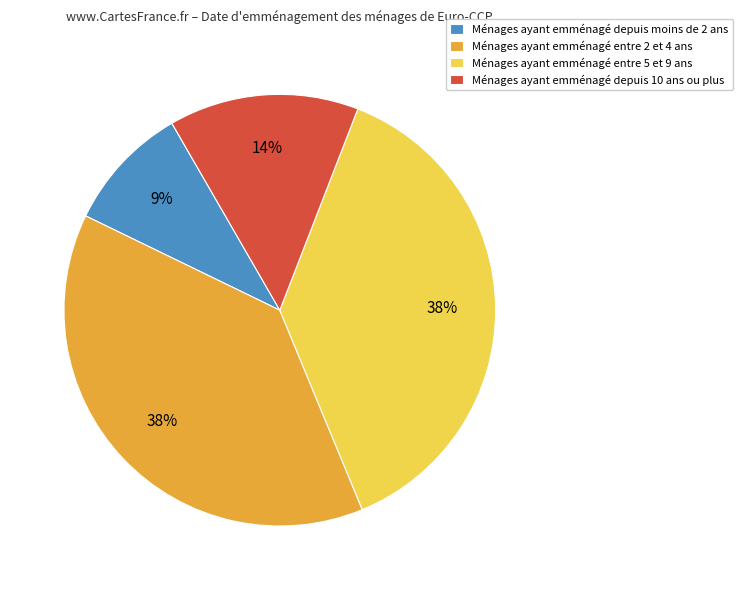

Which category has the smallest portion of the pie?

Ménages ayant emménagé depuis moins de 2 ans